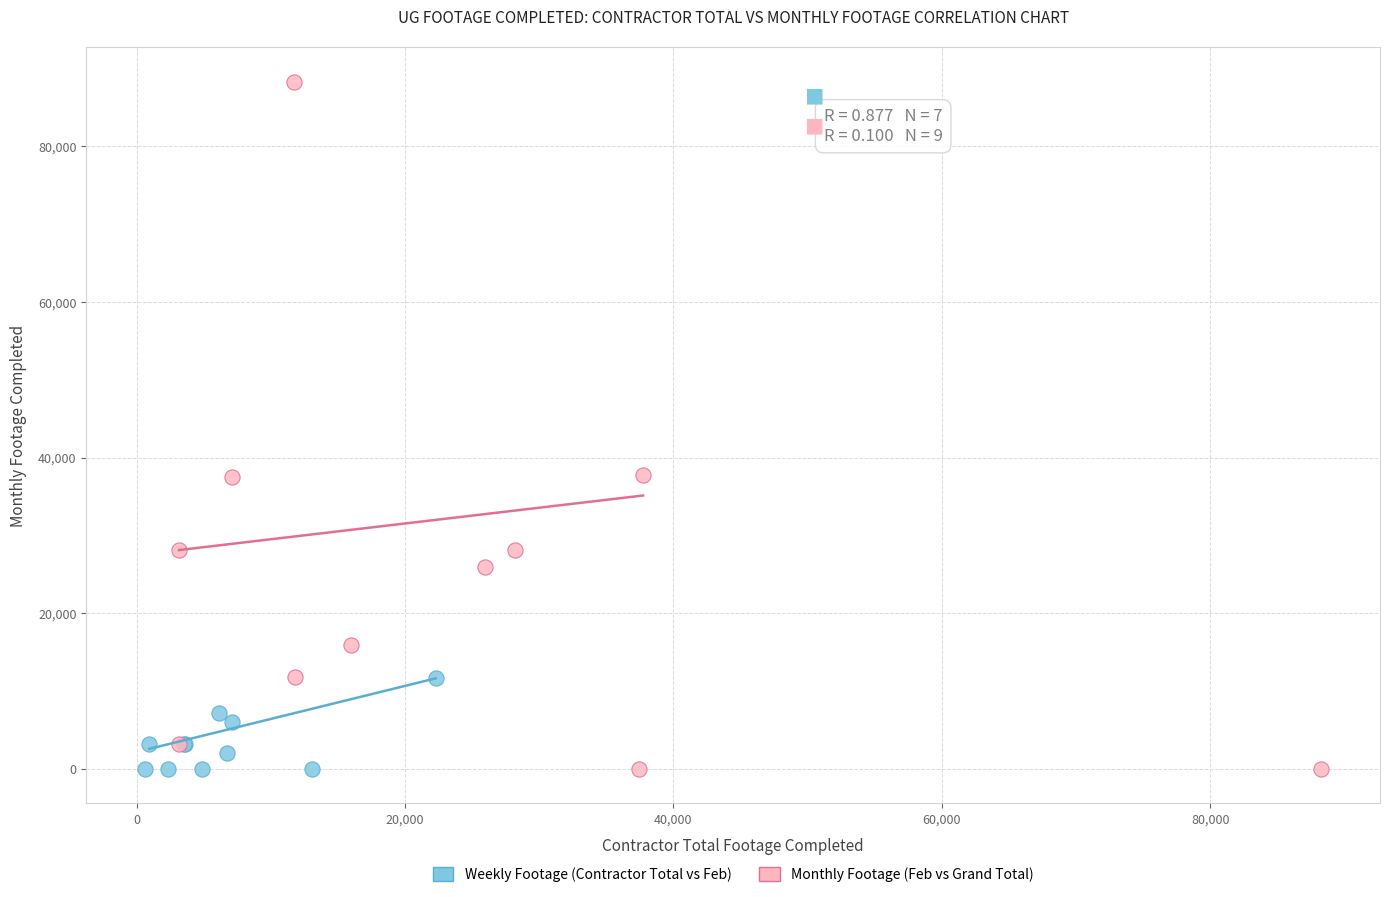

Which series has the widest spread of Y values?

Monthly Footage (Feb vs Grand Total)